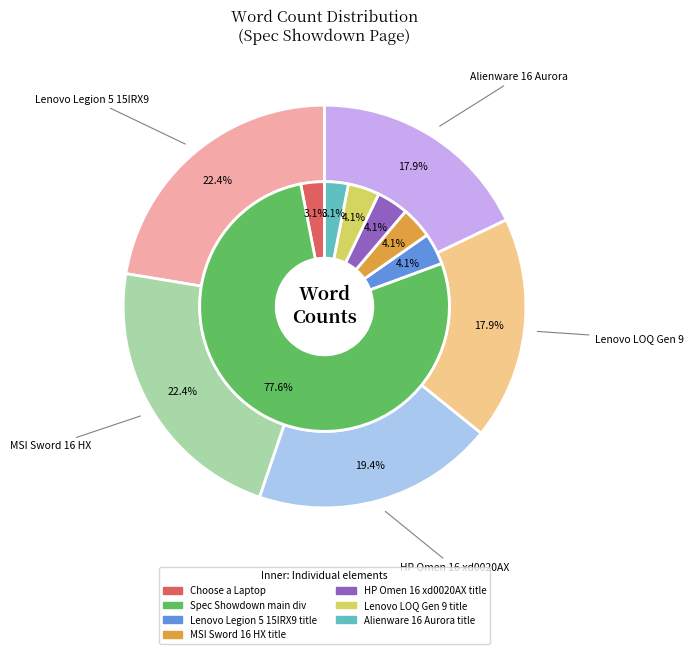

To the nearest percent, what is the average slice percentage?

20%